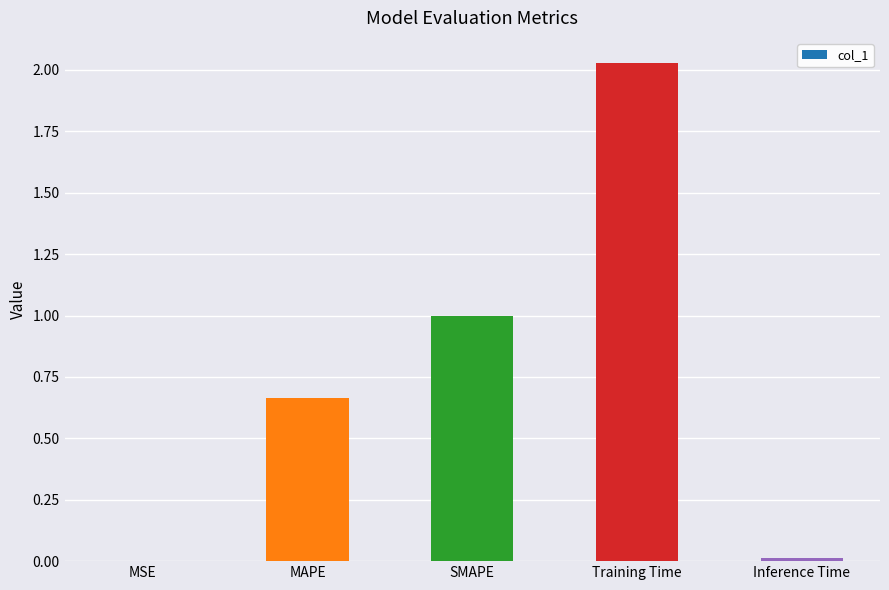

The value at Training Time is 0.6. True or false?

False